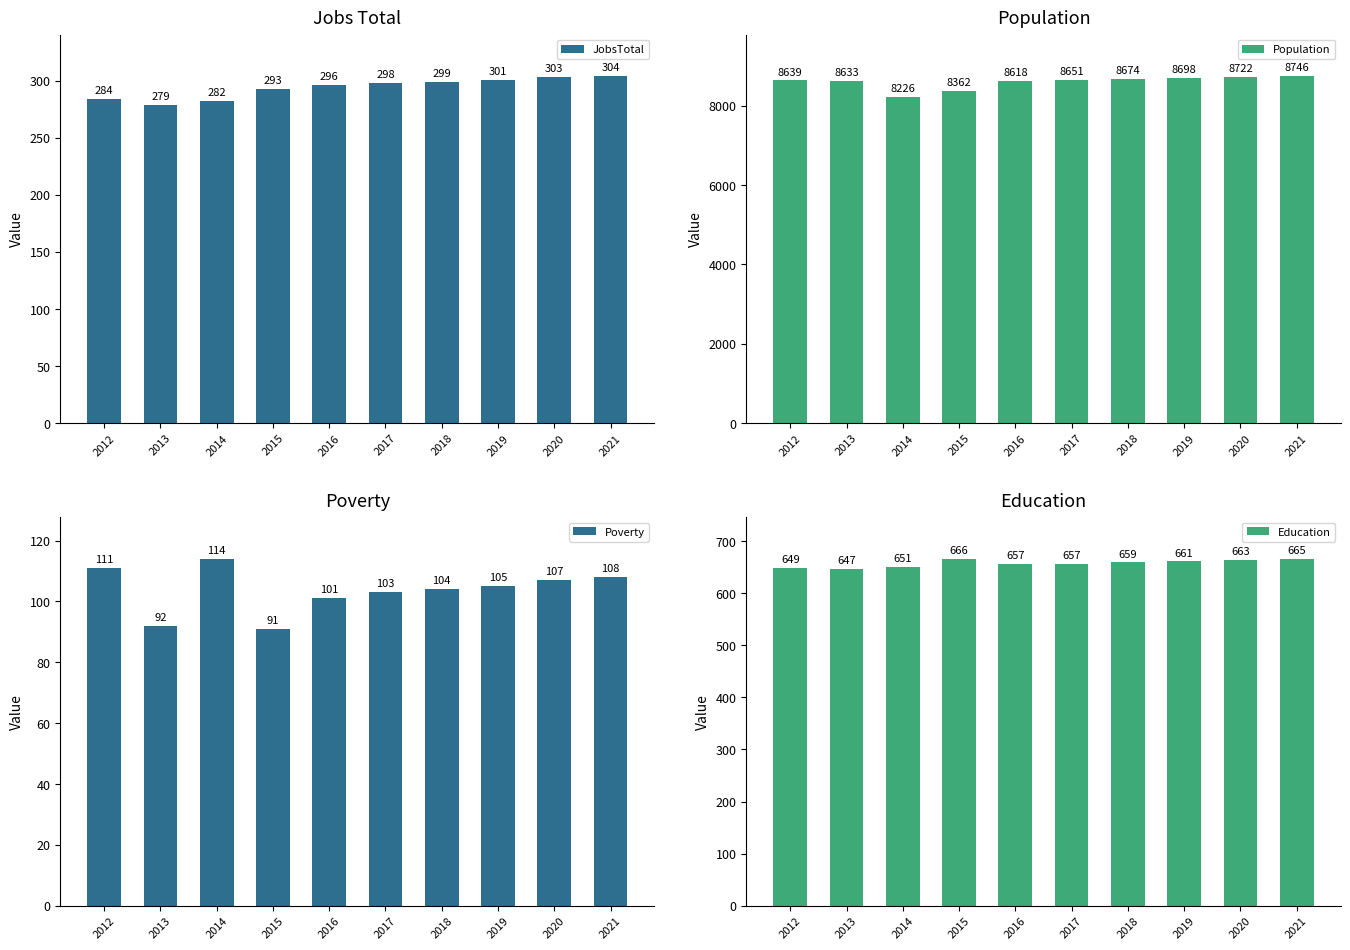

What is the total value across all series at 2017?

9709